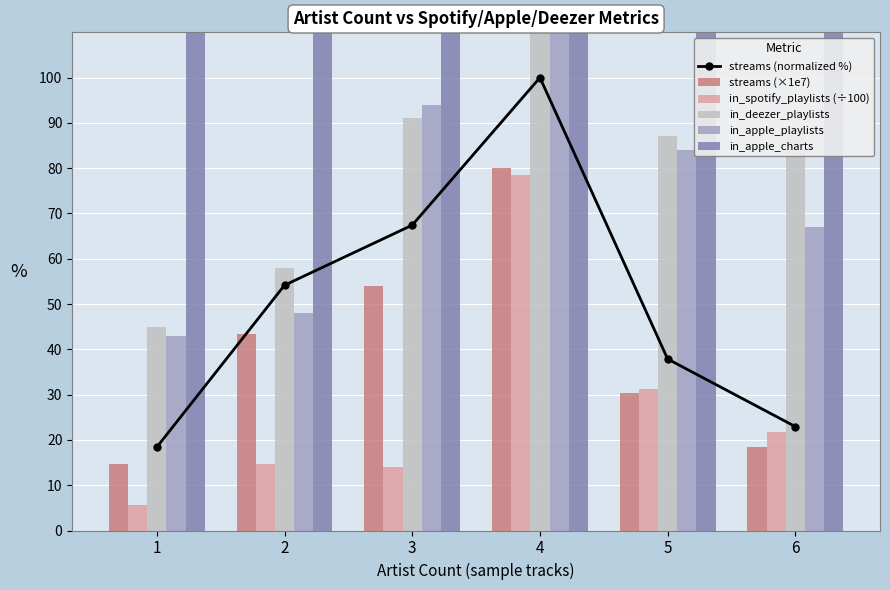

At which label does in_apple_charts first exceed 207?

1